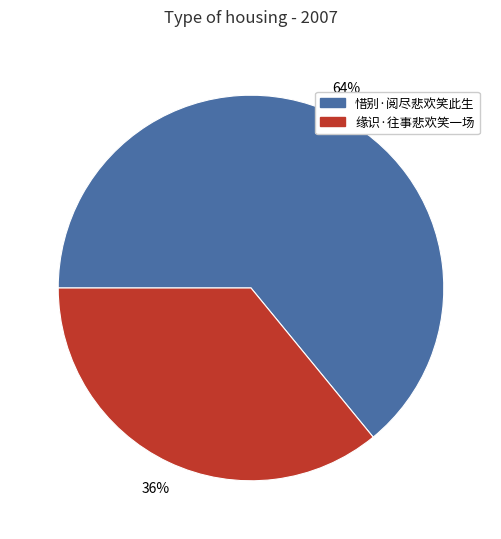

What percentage is the 缘识·往事悲欢笑一场 slice, to the nearest percent?

36%